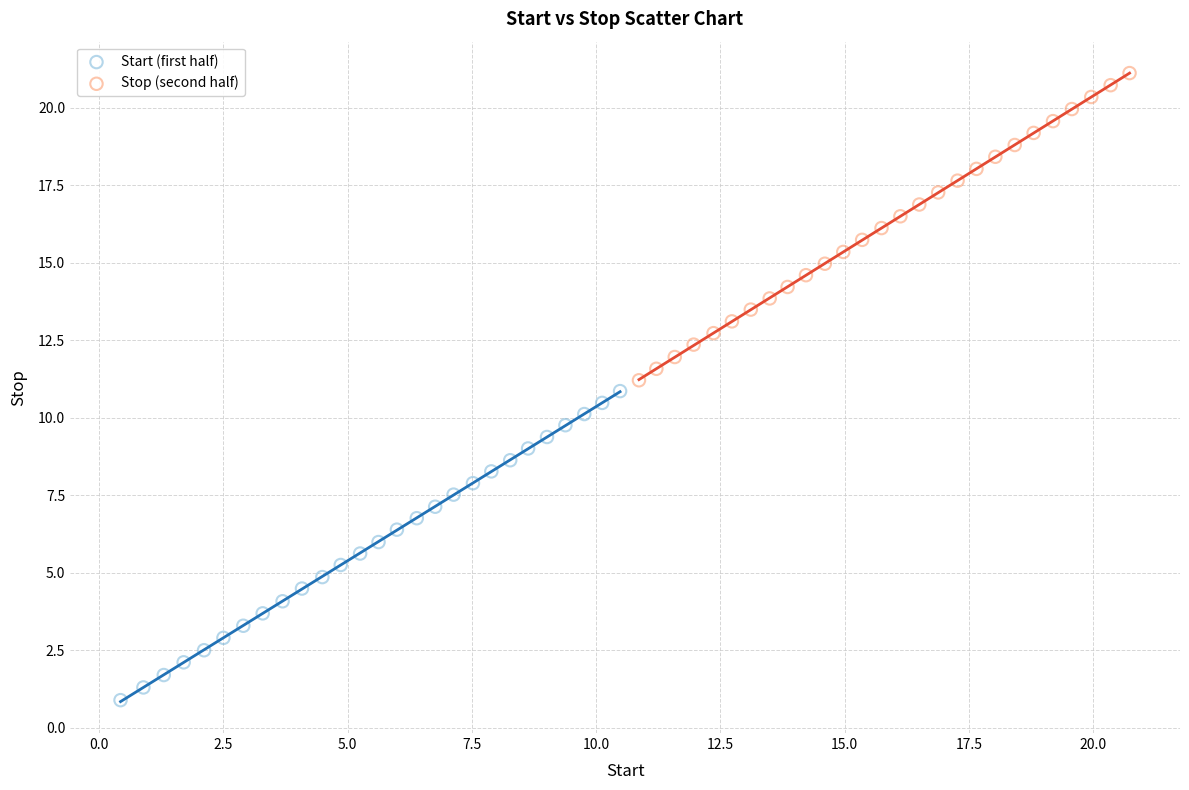

Which series contains the lowest Y value?

Start (first half)